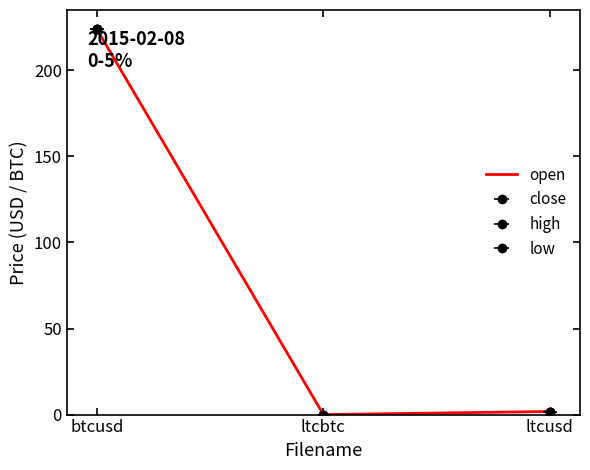

What position from the right is btcusd?

3